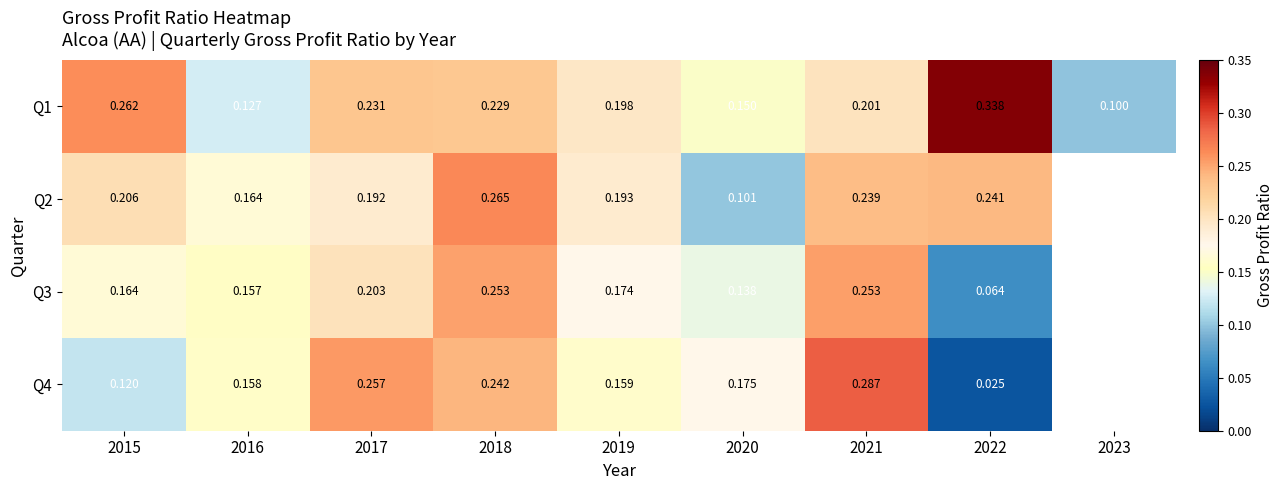

Is the value of Q2 at 2021 greater than the value of Q3 at 2022?

Yes